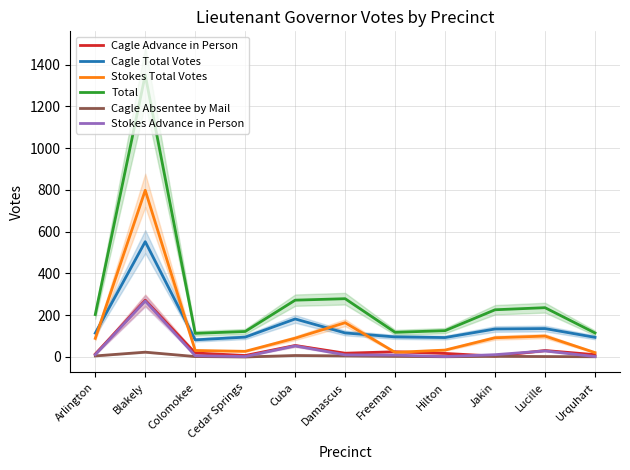

What is the label of the 4th point from the left?

Cedar Springs